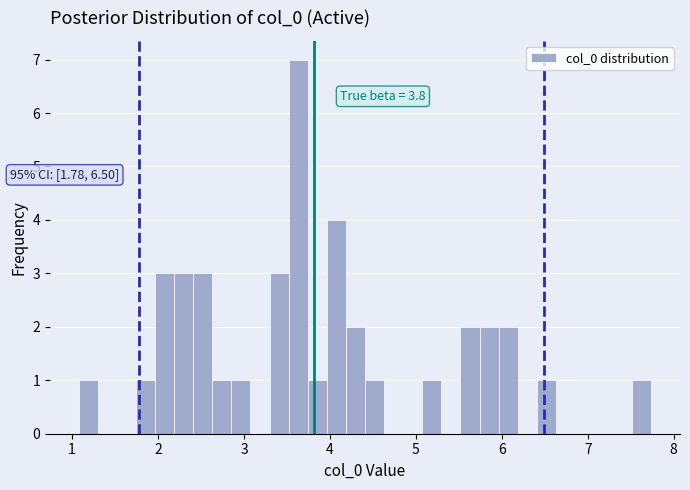

Around what value on the x-axis is the tallest bar? Give the approximate position of its centre, as read against the axis.

3.6